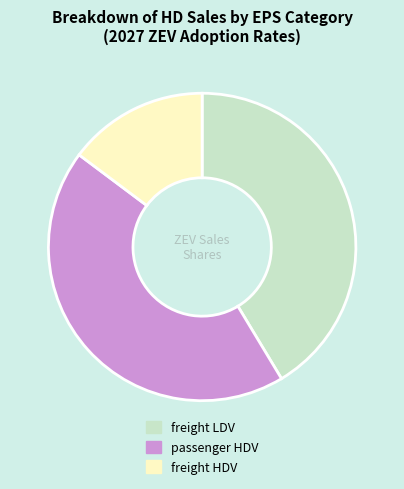

Between freight LDV and passenger HDV, which is larger?

passenger HDV